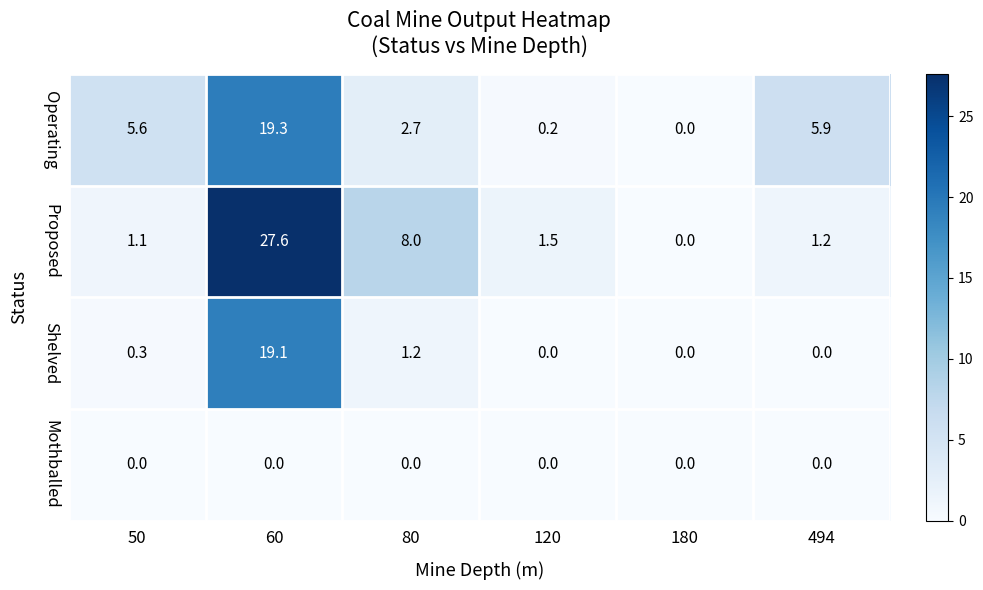

What value does the Shelved series have at 60?

19.1